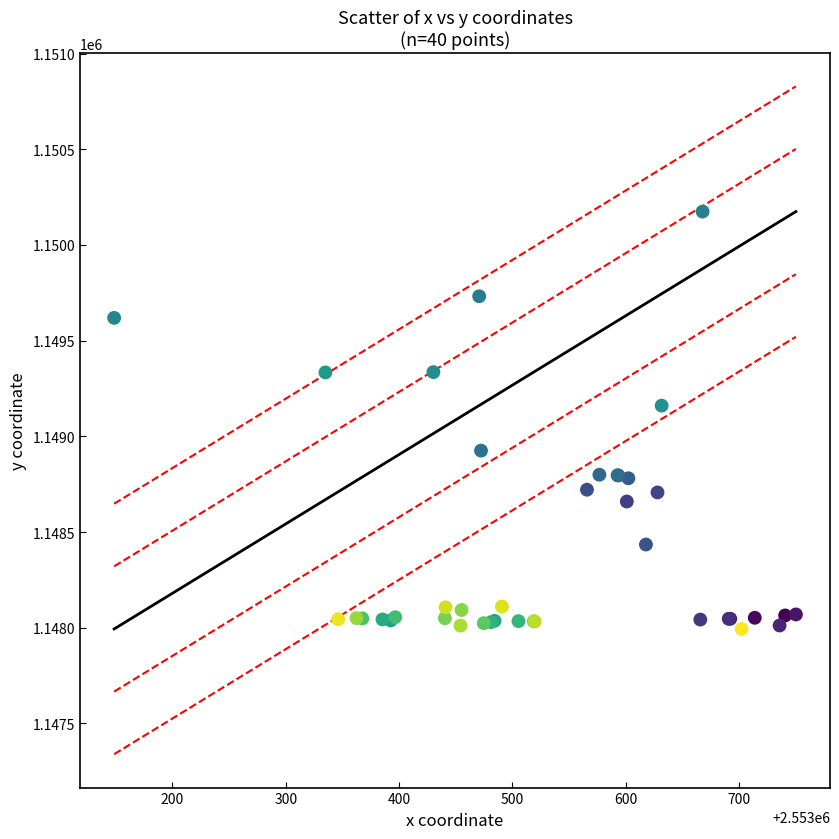

What Y value in the scatter plot is closest to 1149083?

1149160.4